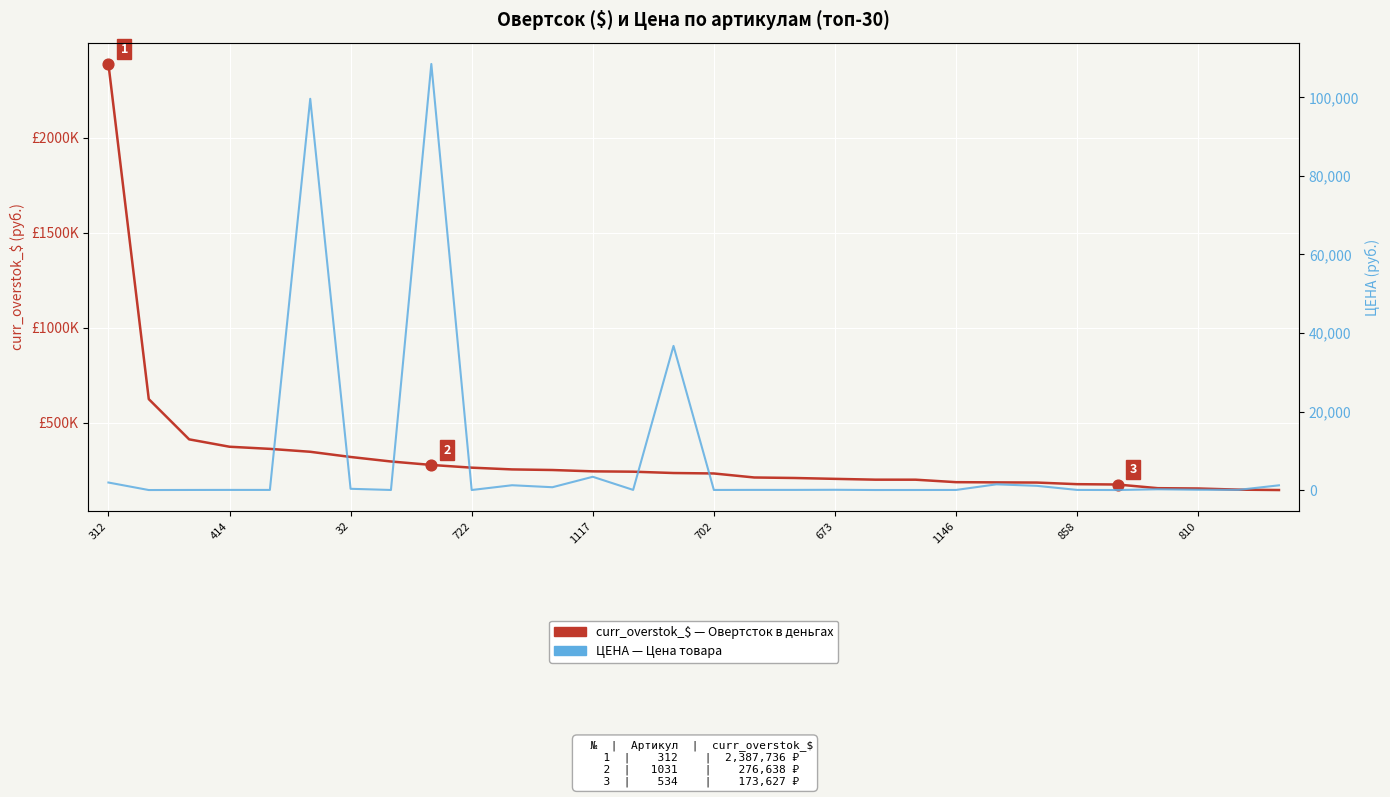

Is the value of curr_overstok_$ (Овертсок в рублях) at 24 greater than the value of ЦЕНА (цена товара) at 32?

Yes